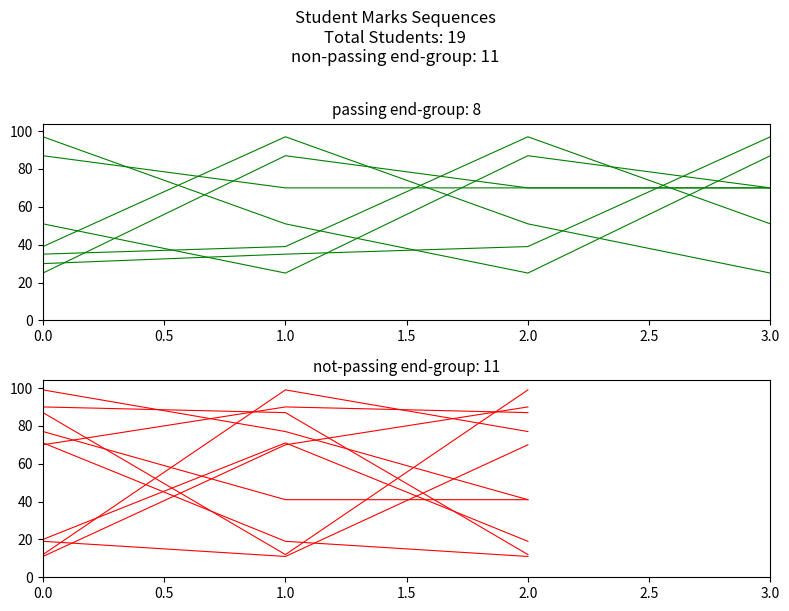

True or false: the data has more than 1 interior local peaks.

True